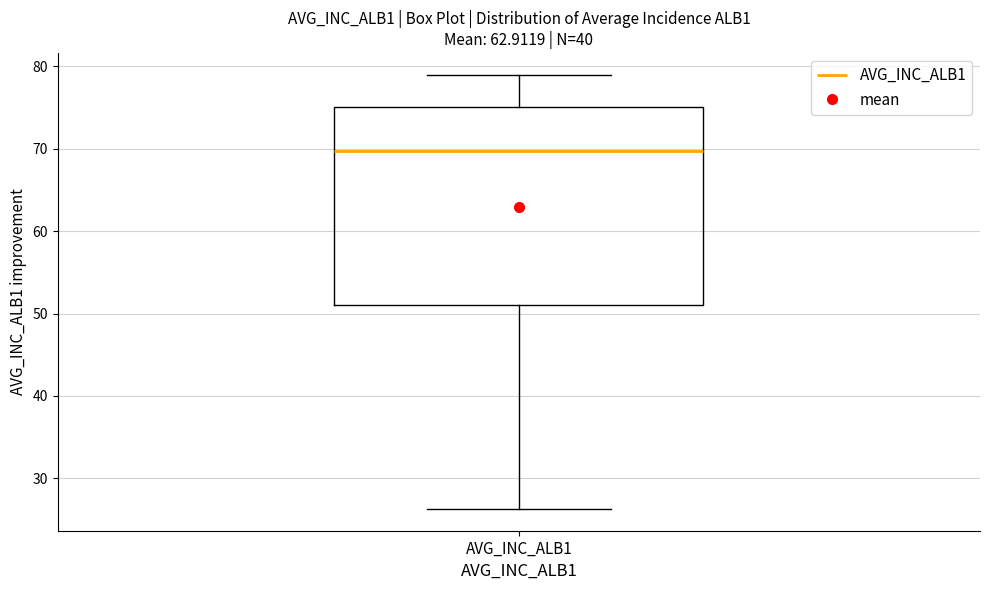

Where is the lower edge of the box for AVG_INC_ALB1 on the y-axis? The values are not printed on the chart, so give them approximately, as read against the axis.

51